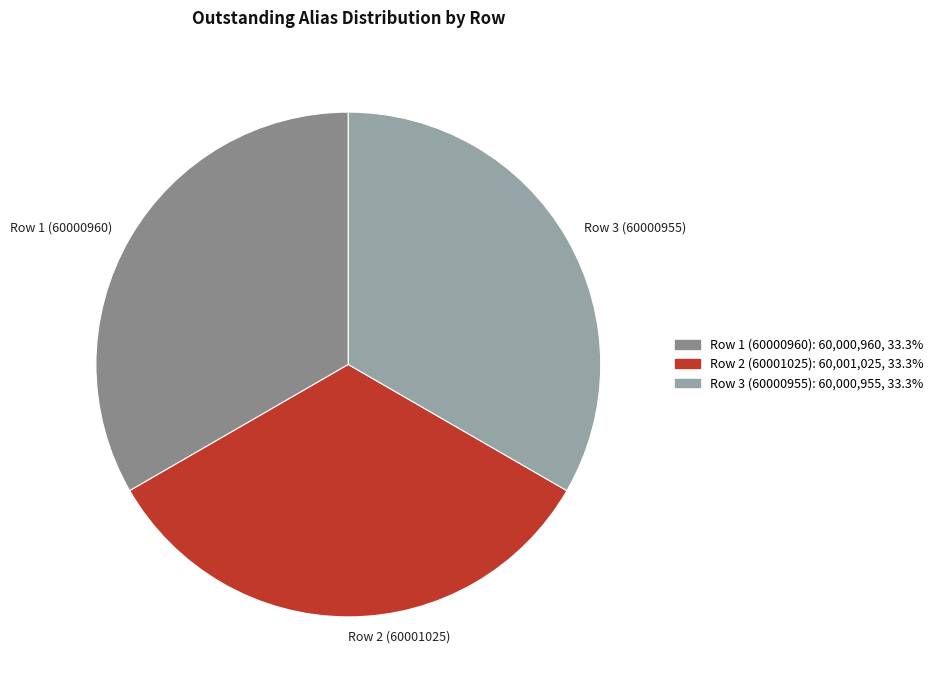

What is the ratio of the value at Row 3 (60000955) to the value at Row 2 (60001025)?

1.0